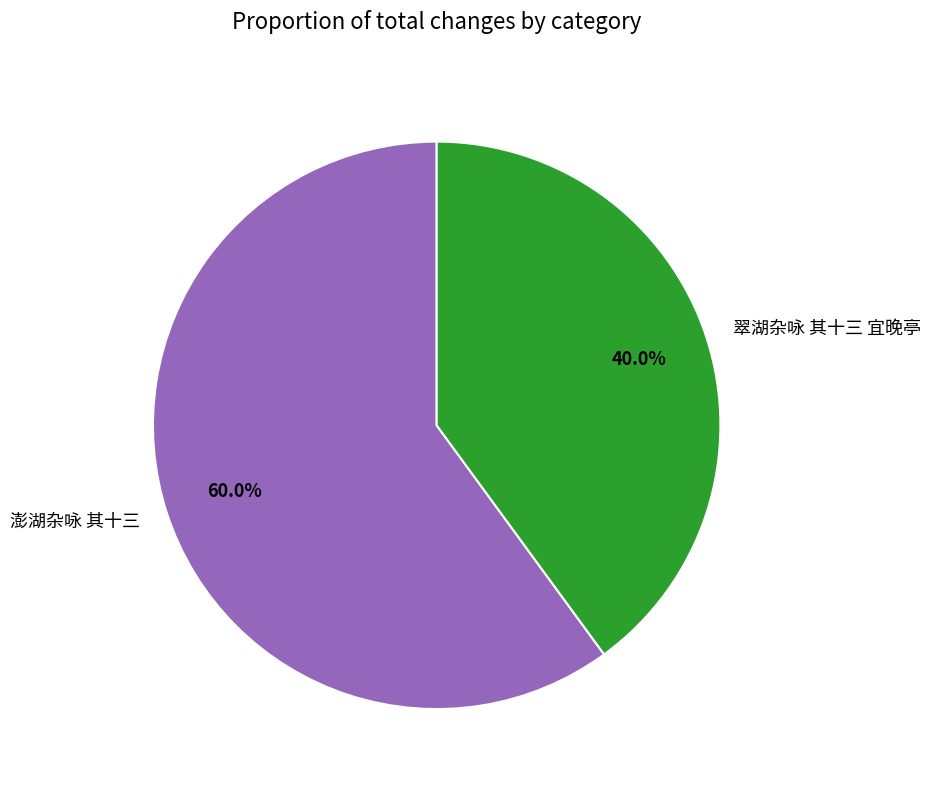

Which has a higher value, 翠湖杂咏 其十三 宜晚亭 or 澎湖杂咏 其十三?

澎湖杂咏 其十三